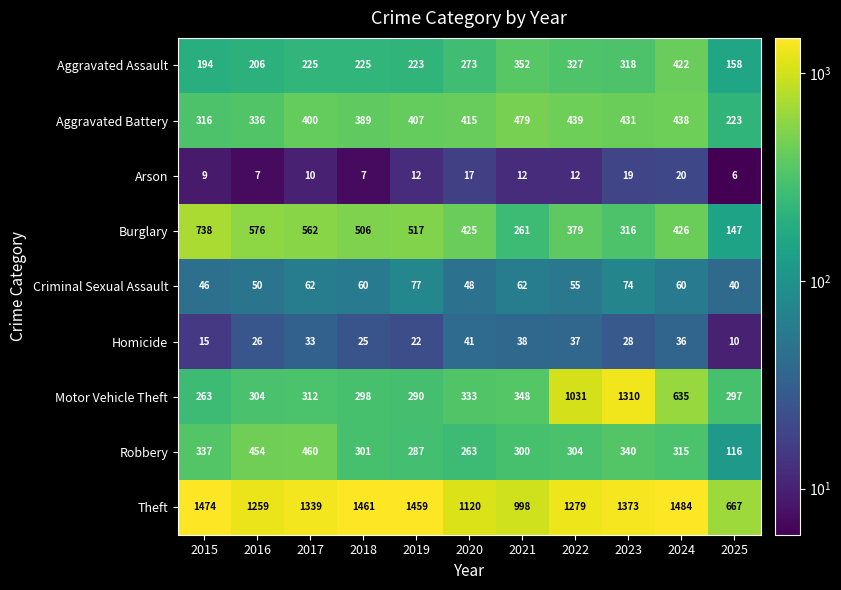

How many categories are shown in the chart?

11